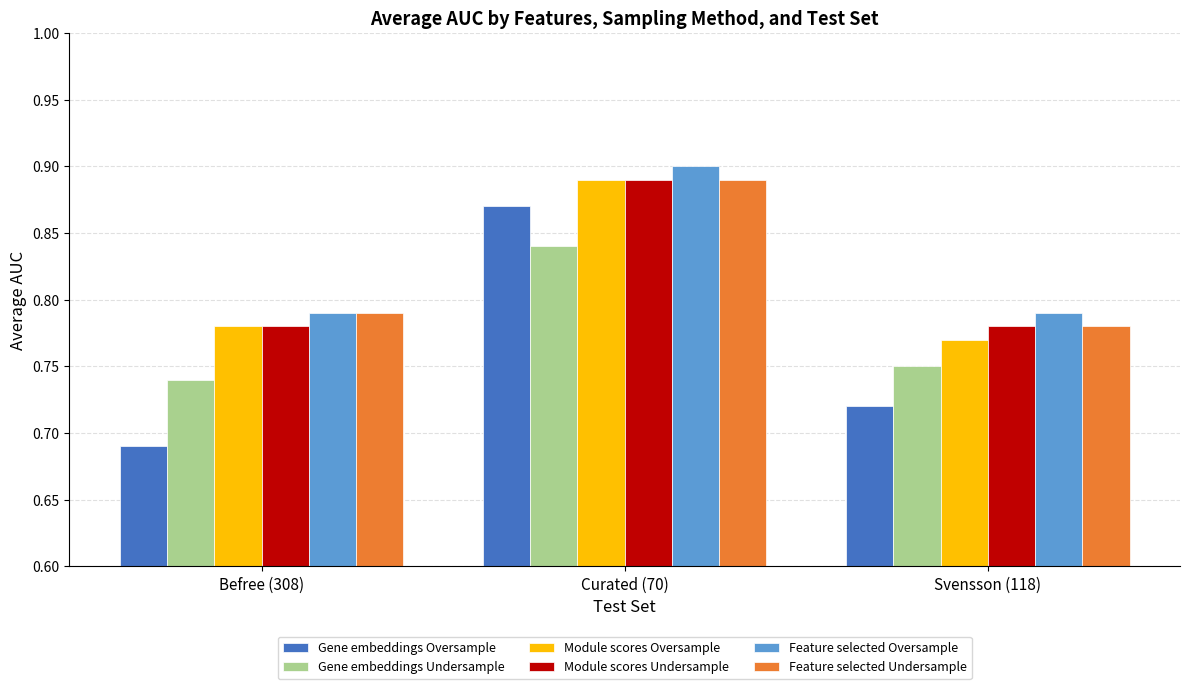

Which series has the largest total across all categories?

Feature selected Oversample